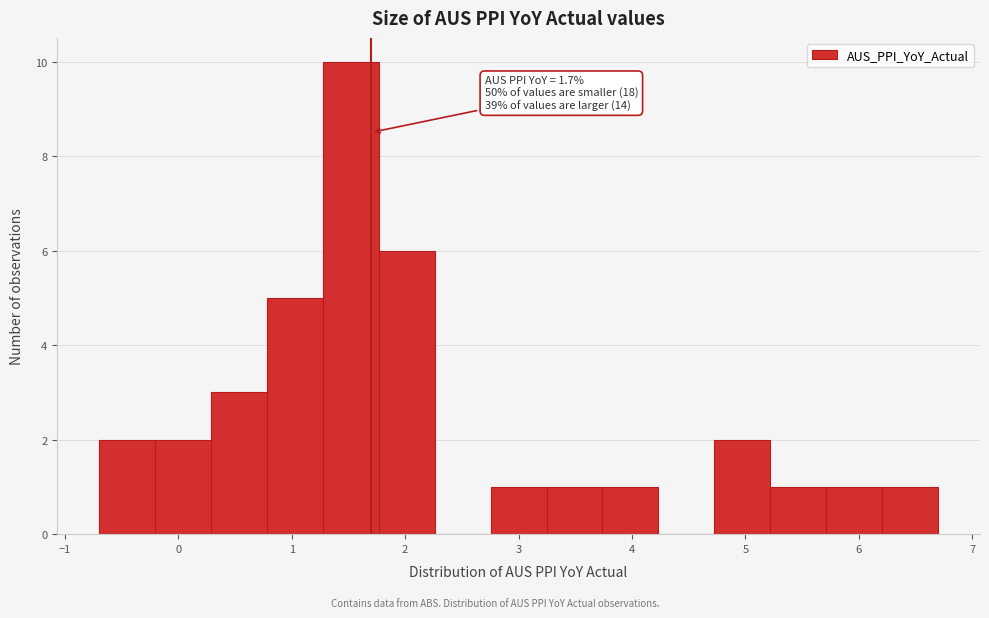

Which range on the x-axis has the tallest bar?

1.3 to 1.8